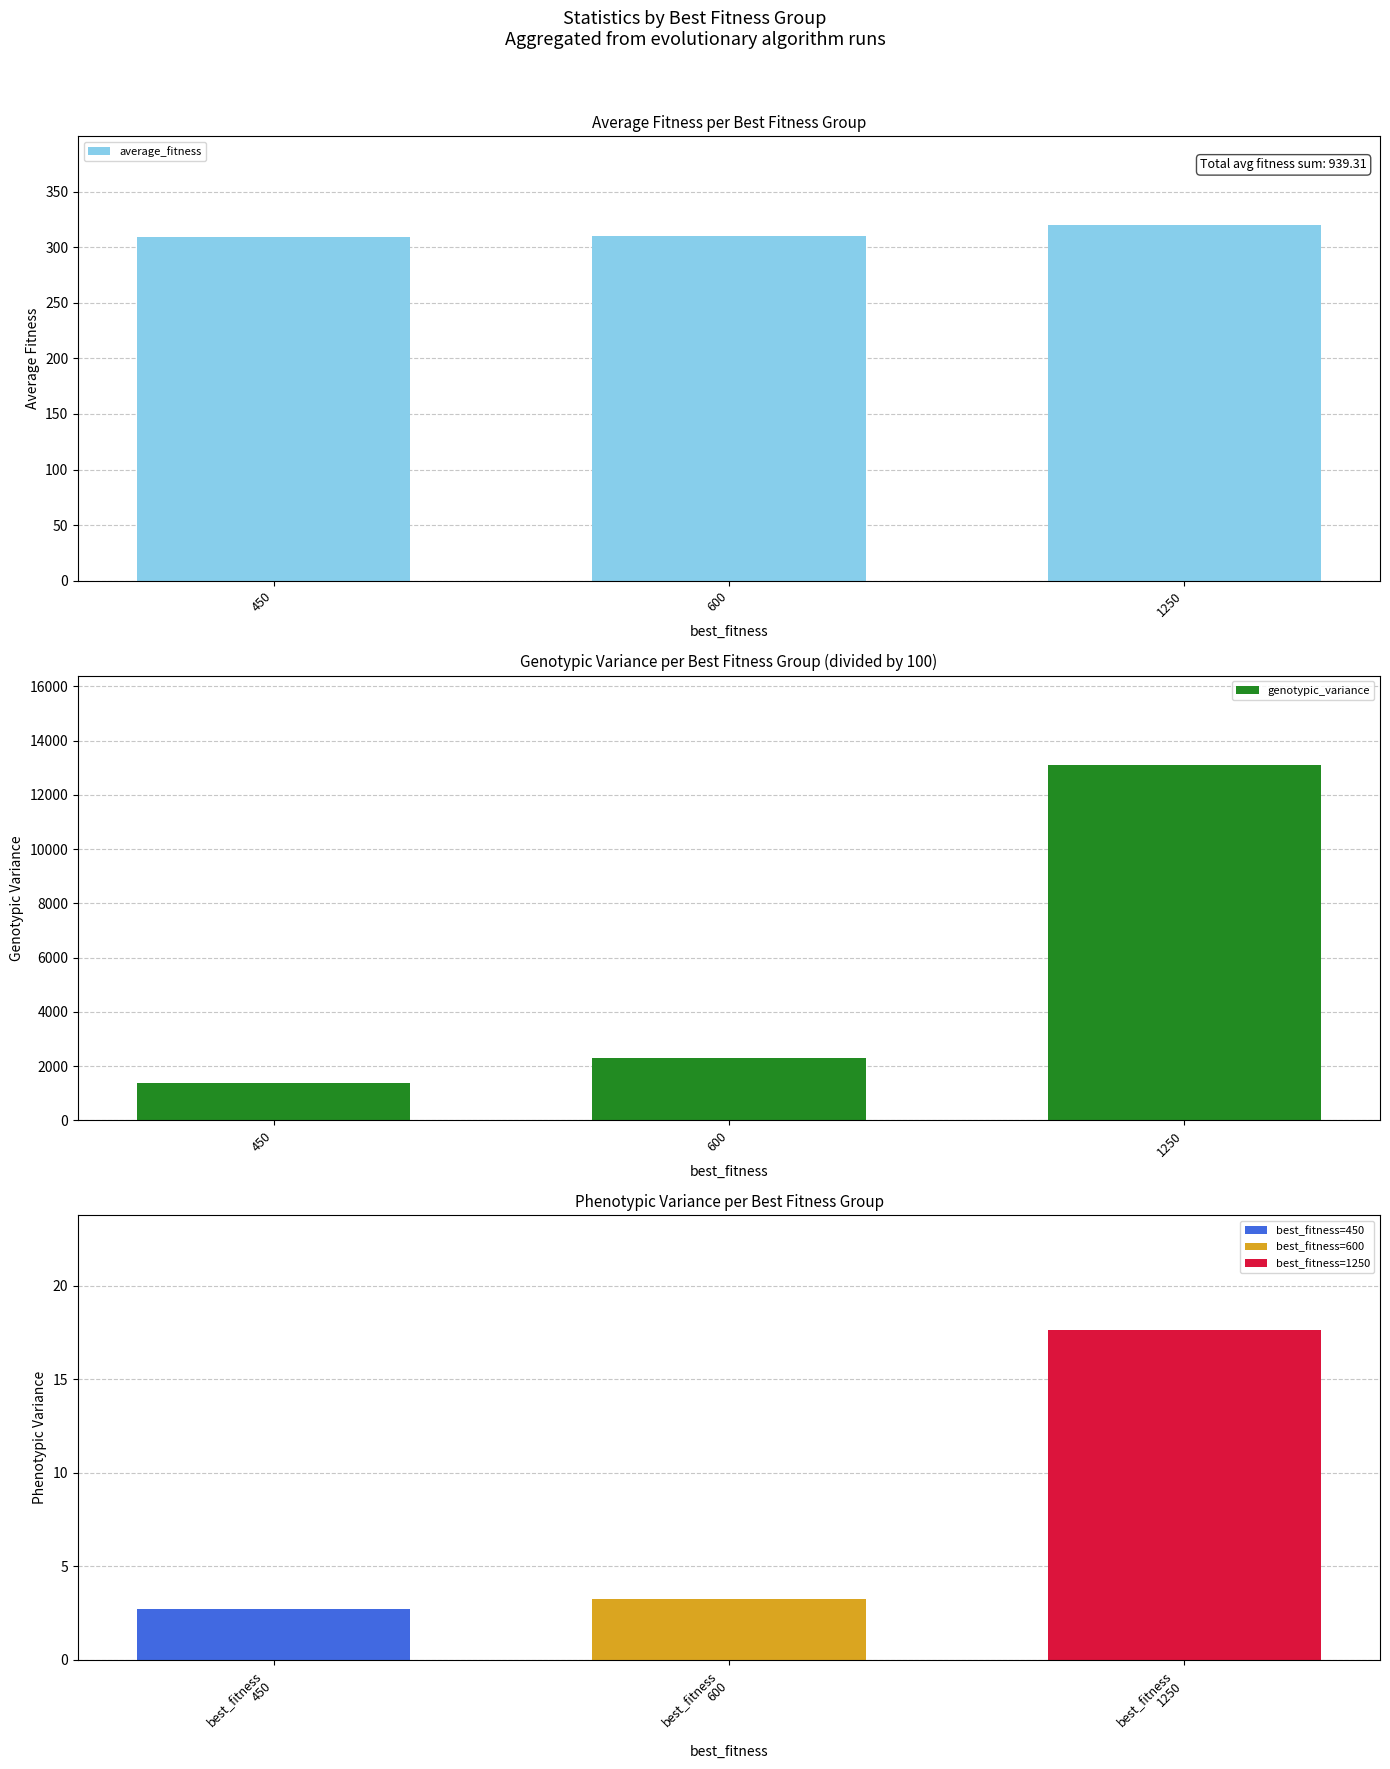

How many data points in genotypic_variance are above 2287?

1